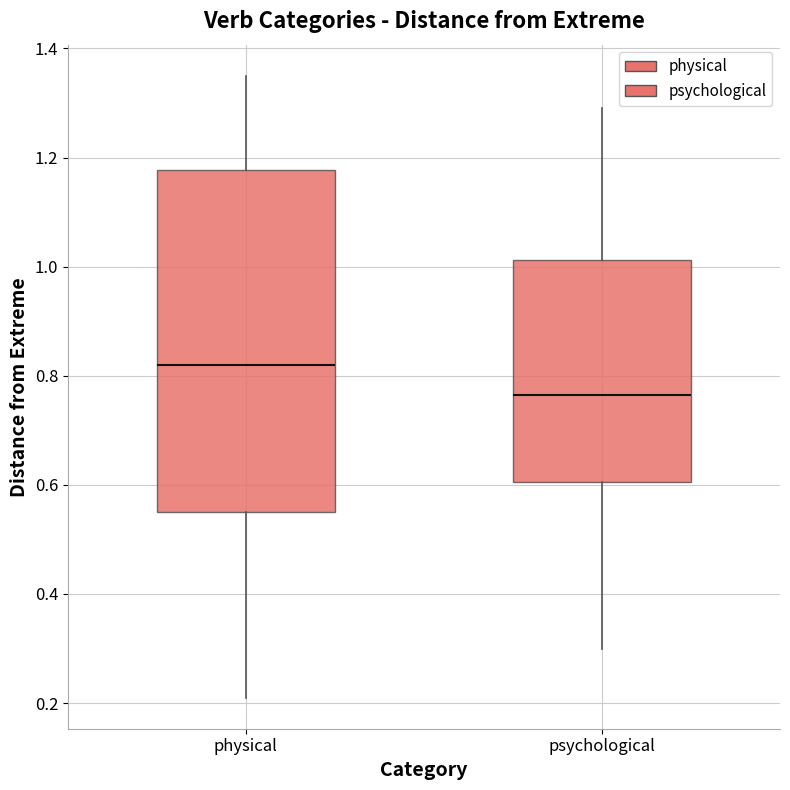

Comparing the boxes themselves (not the whiskers), which one is the tallest?

physical